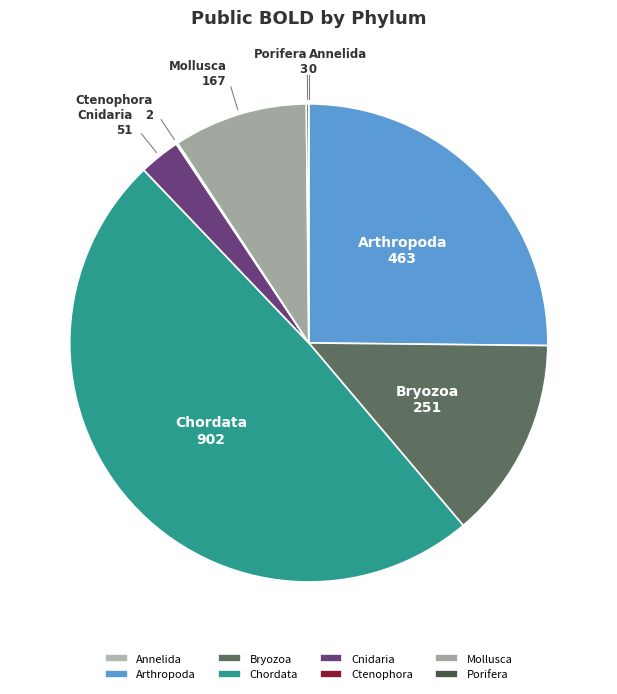

Do Arthropoda and Bryozoa together represent more than half of the pie?

No